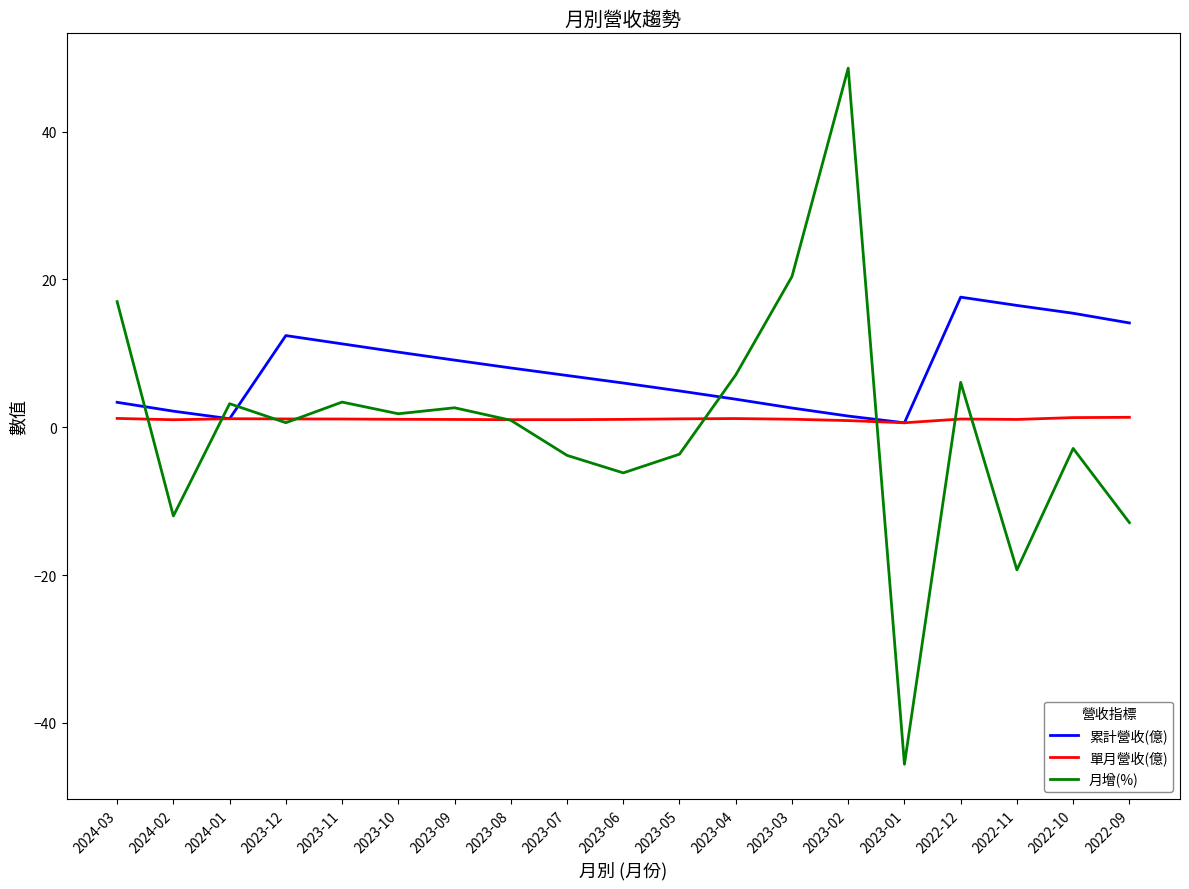

Rank the series by their maximum value, from highest to lowest.

月增(%), 累計營收(億), 單月營收(億)